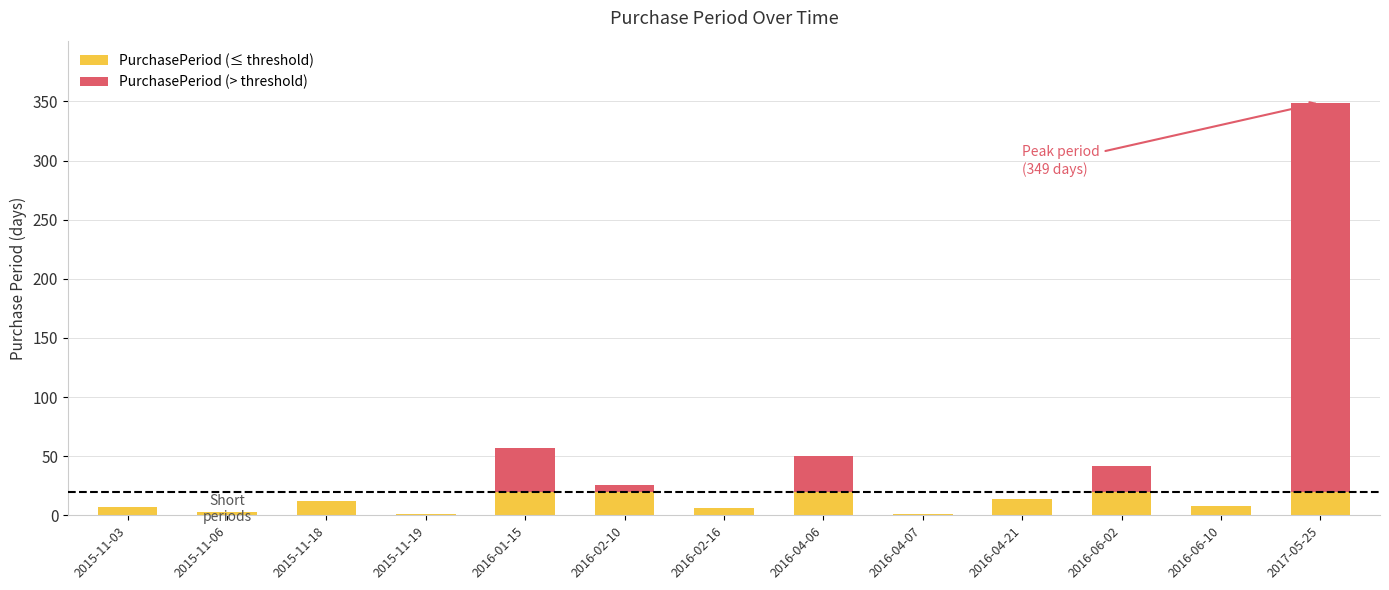

What is the sum of all PurchasePeriod (≤ threshold) values?

152